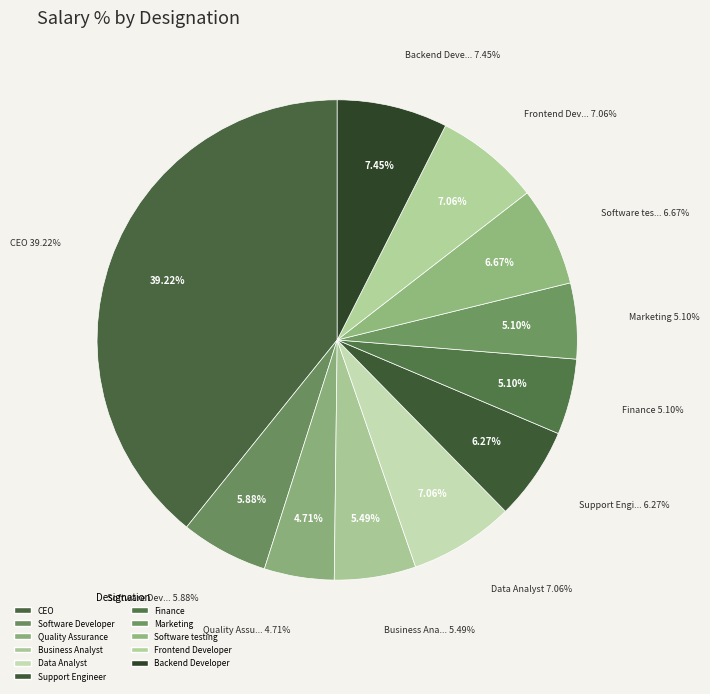

To the nearest percent, what portion does Software Developer represent?

6%